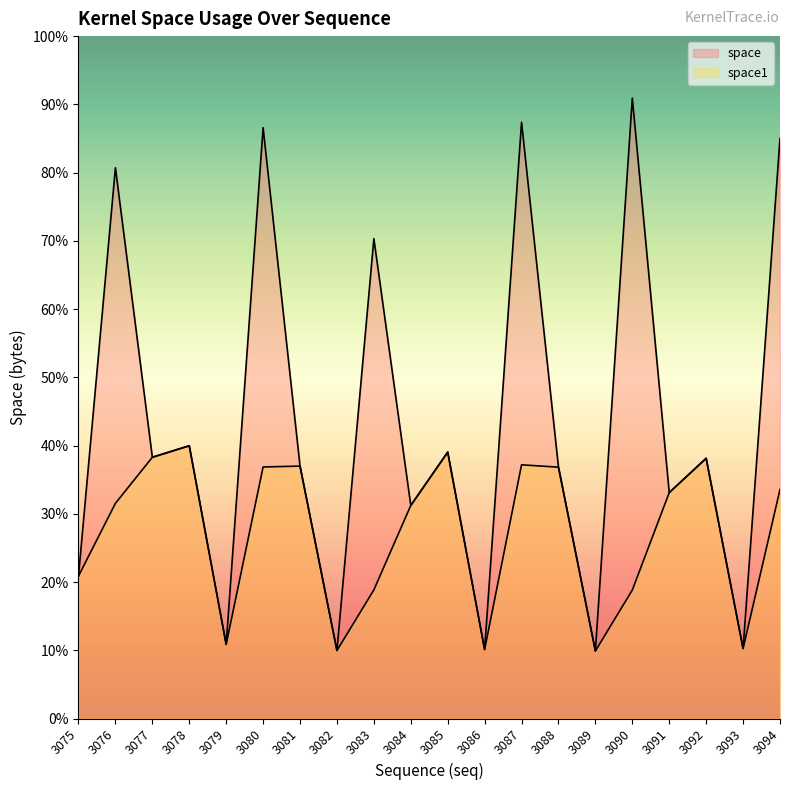

At which label does space first exceed 169951?

3076